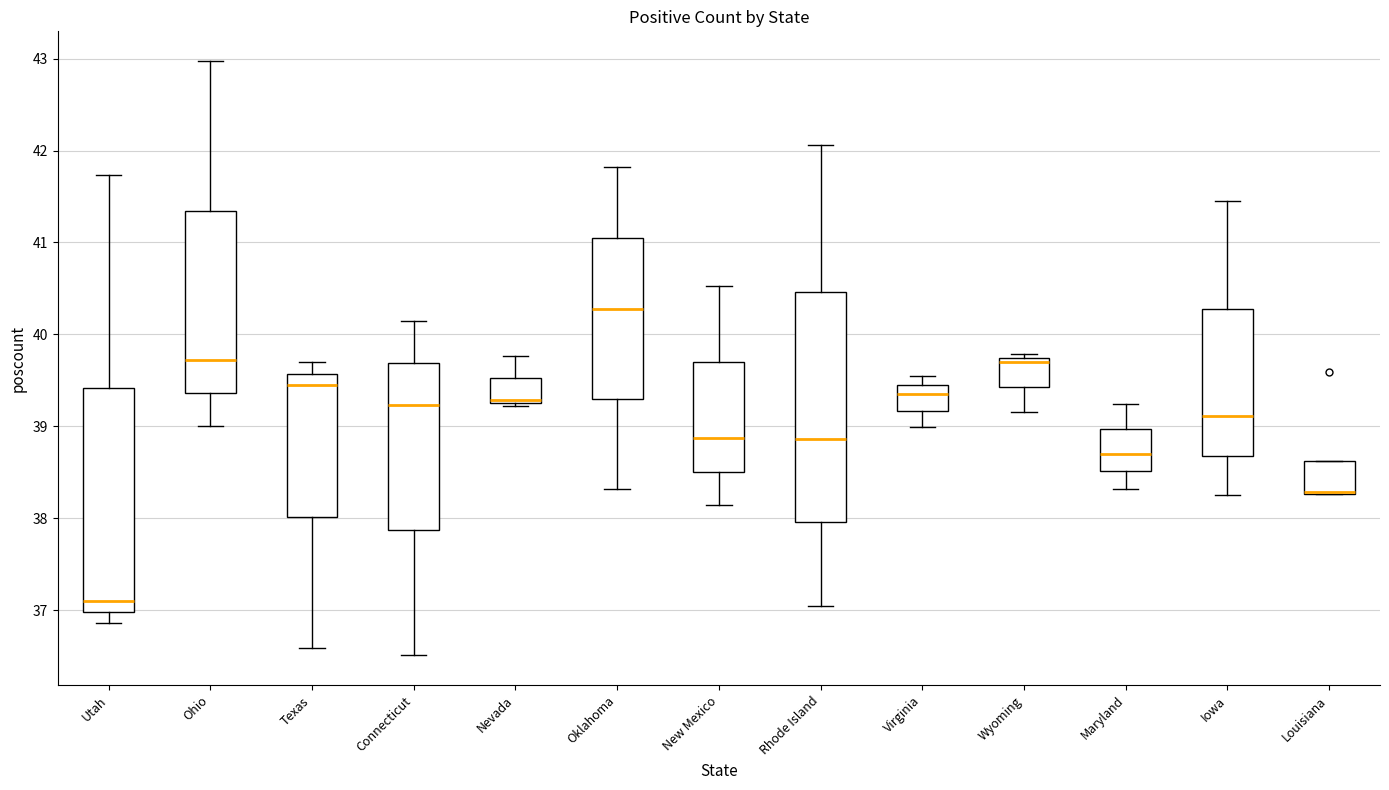

Where does the lower whisker of the box for Texas end on the y-axis? The values are not printed on the chart, so give them approximately, as read against the axis.

36.6